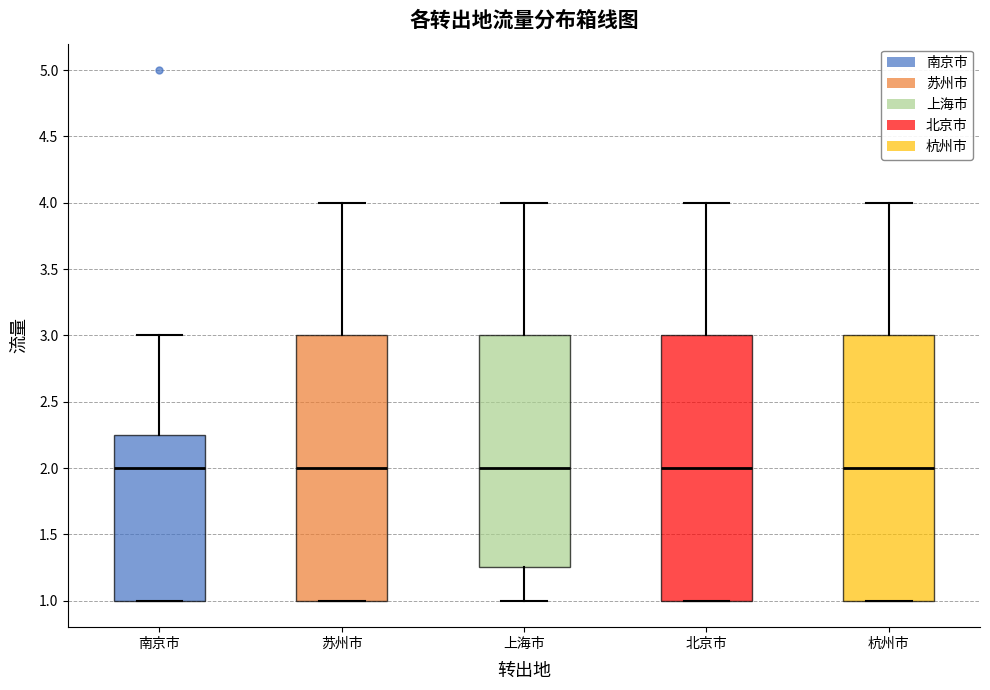

Reading left to right, transcribe this box plot: for each box, give where its median line is, the range the box spans, and where its two whiskers end, as read against the y-axis. The values are not printed on the chart, so give them approximately, as read against the axis.

南京市: median 2.00, box 1.00 to 2.25, whiskers 1.00 to 3.00
苏州市: median 2.00, box 1.00 to 3.00, whiskers 1.00 to 4.00
上海市: median 2.00, box 1.25 to 3.00, whiskers 1.00 to 4.00
北京市: median 2.00, box 1.00 to 3.00, whiskers 1.00 to 4.00
杭州市: median 2.00, box 1.00 to 3.00, whiskers 1.00 to 4.00